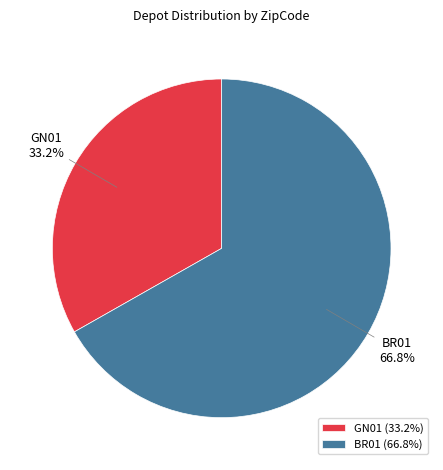

What is the largest slice in the pie chart?

BR01